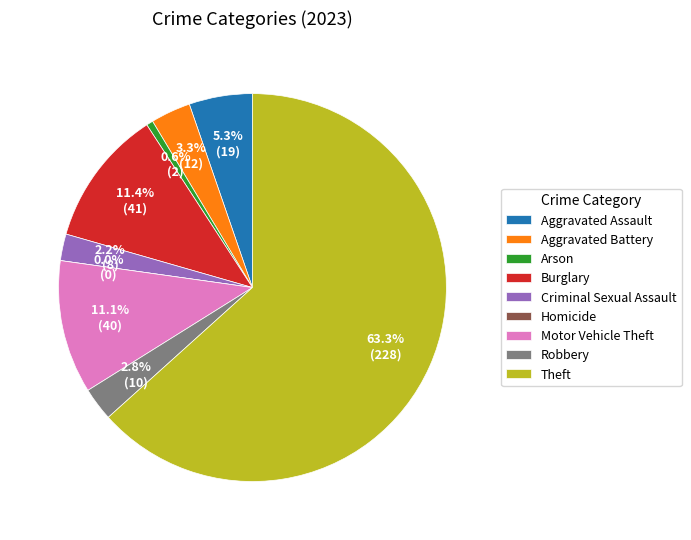

What percentage is the Theft slice, to the nearest percent?

63%